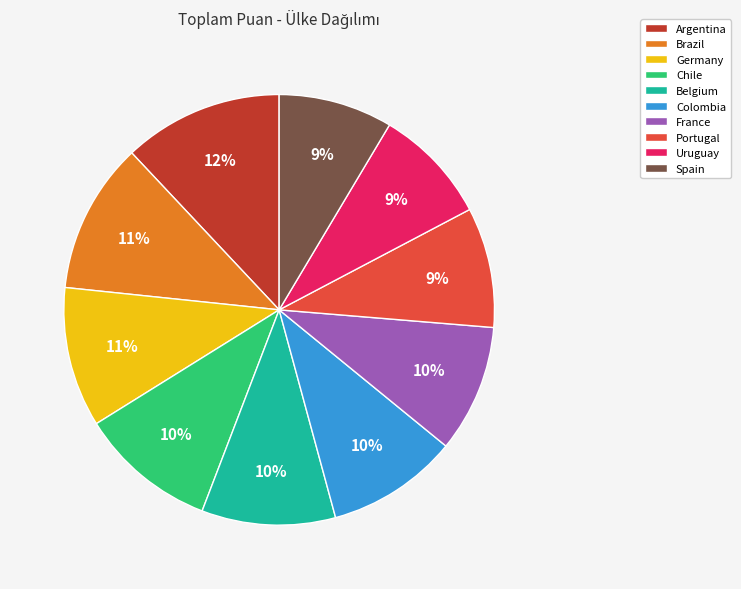

Is there any slice that represents more than half of the pie?

No